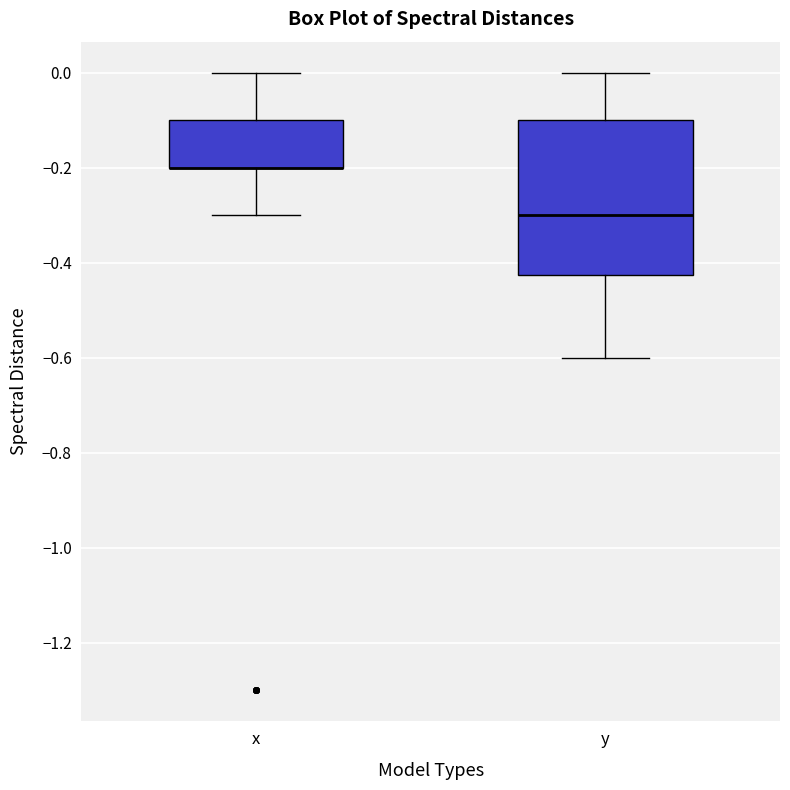

Comparing the boxes themselves (not the whiskers), which one is the tallest?

y